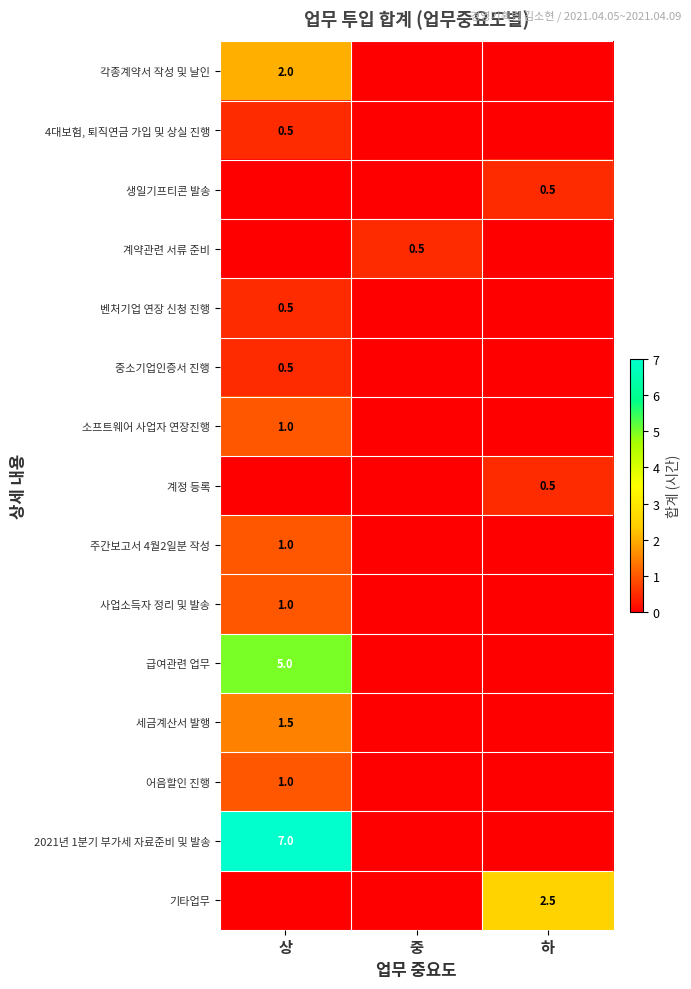

The value of 급여관련 업무 at 상 is 3.4. True or false?

False